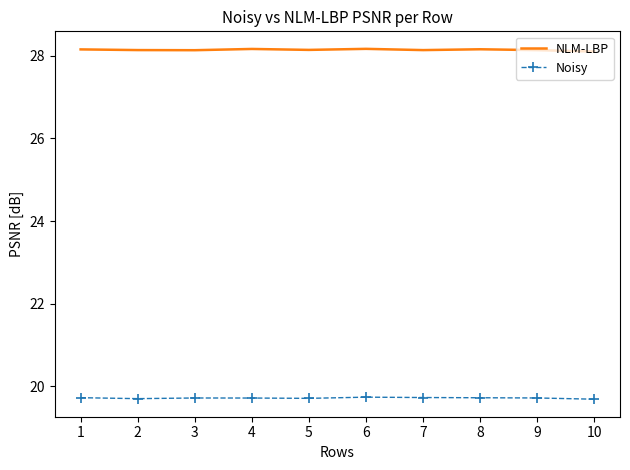

Is it true that NLM-LBP equals 14.0 at 7?

False